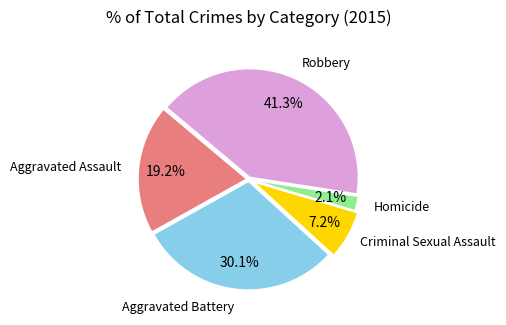

Does any single category account for the majority?

No